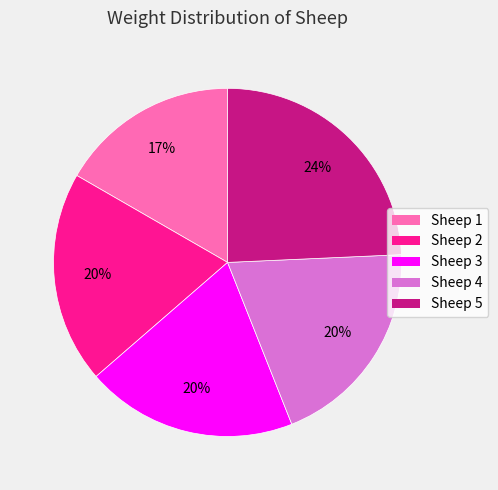

Count the number of slices in the pie.

5